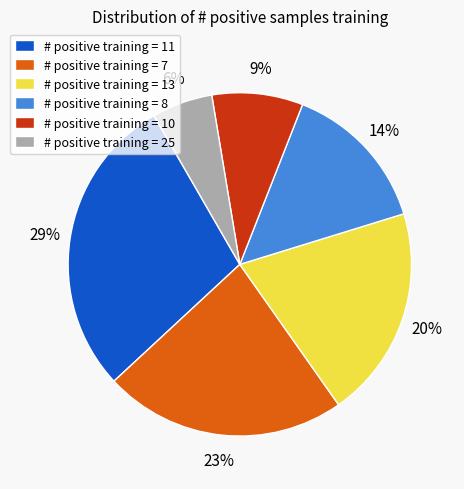

To the nearest percent, what is the average slice percentage?

17%